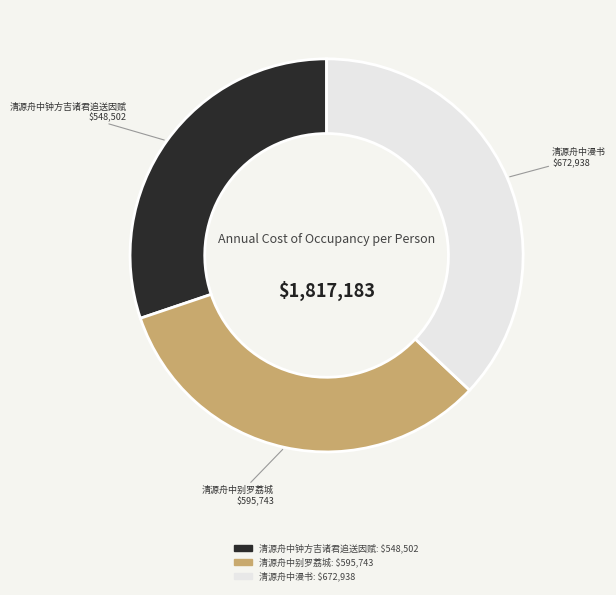

How many slices are in this pie chart?

3